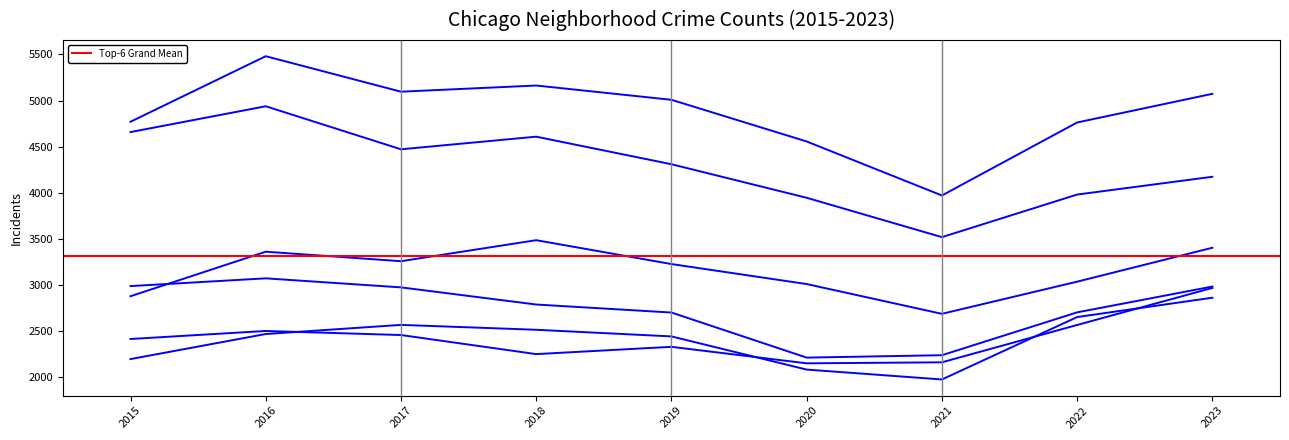

What is the difference between the second highest and minimum values in the Englewood series?

1140